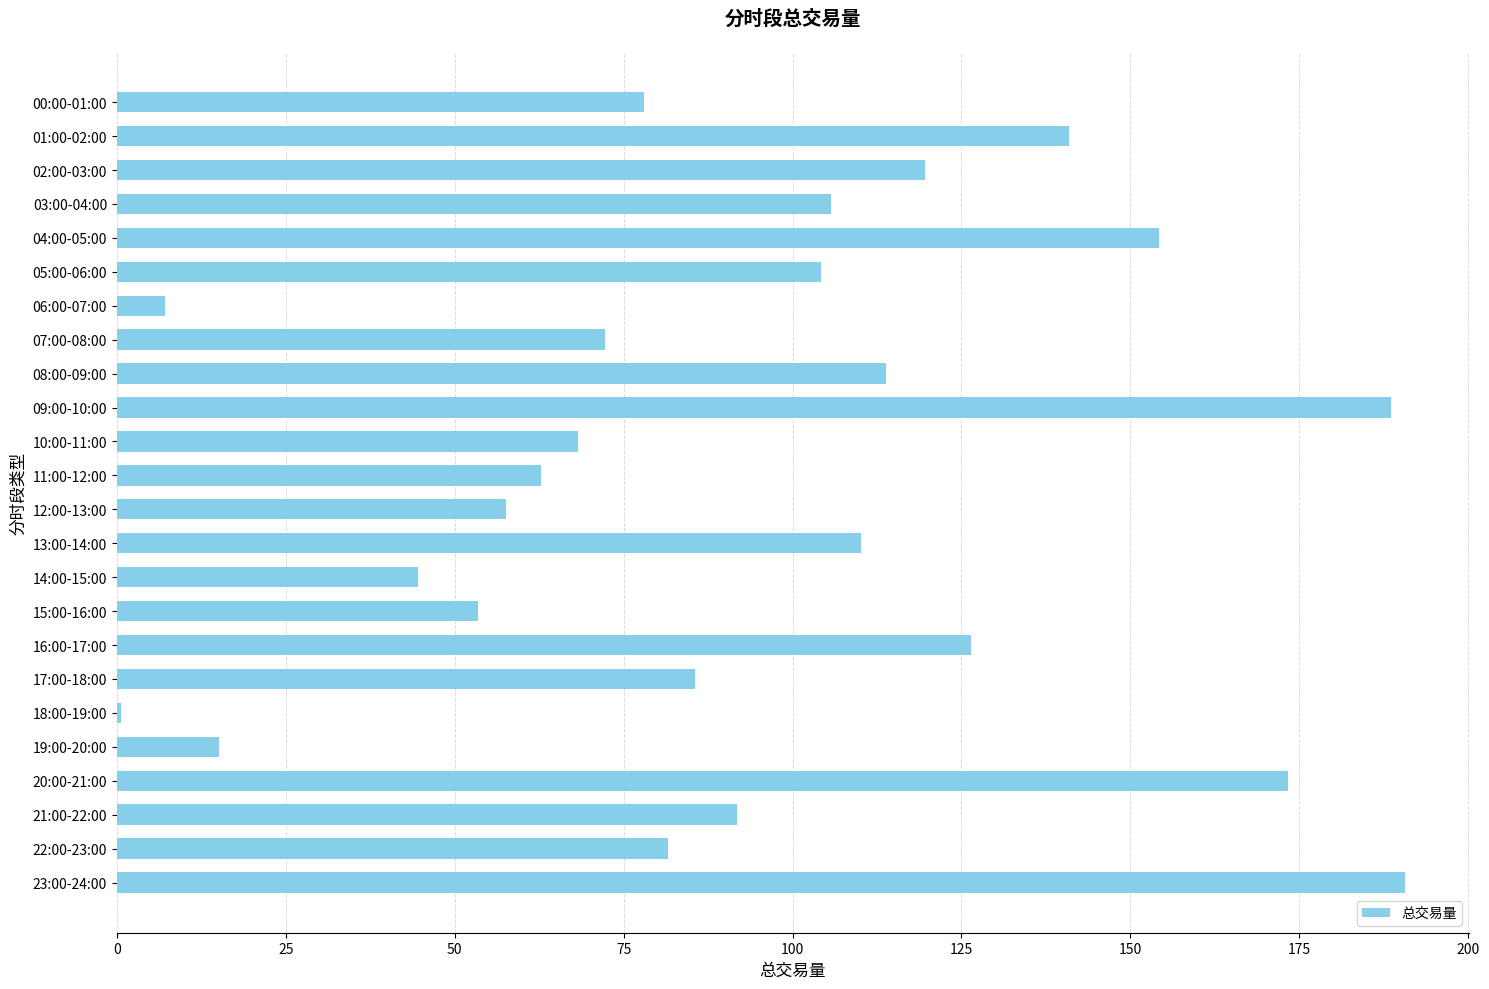

Which label corresponds to the smallest value in the chart?

18:00-19:00